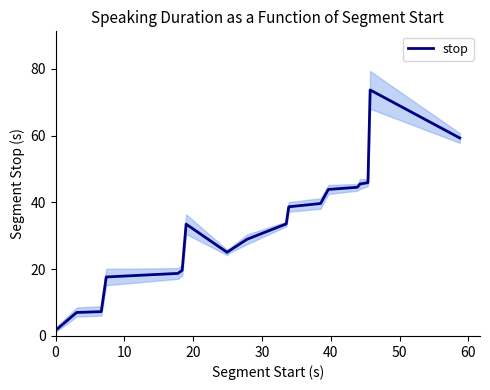

What is the label of the 18th point from the right?

20